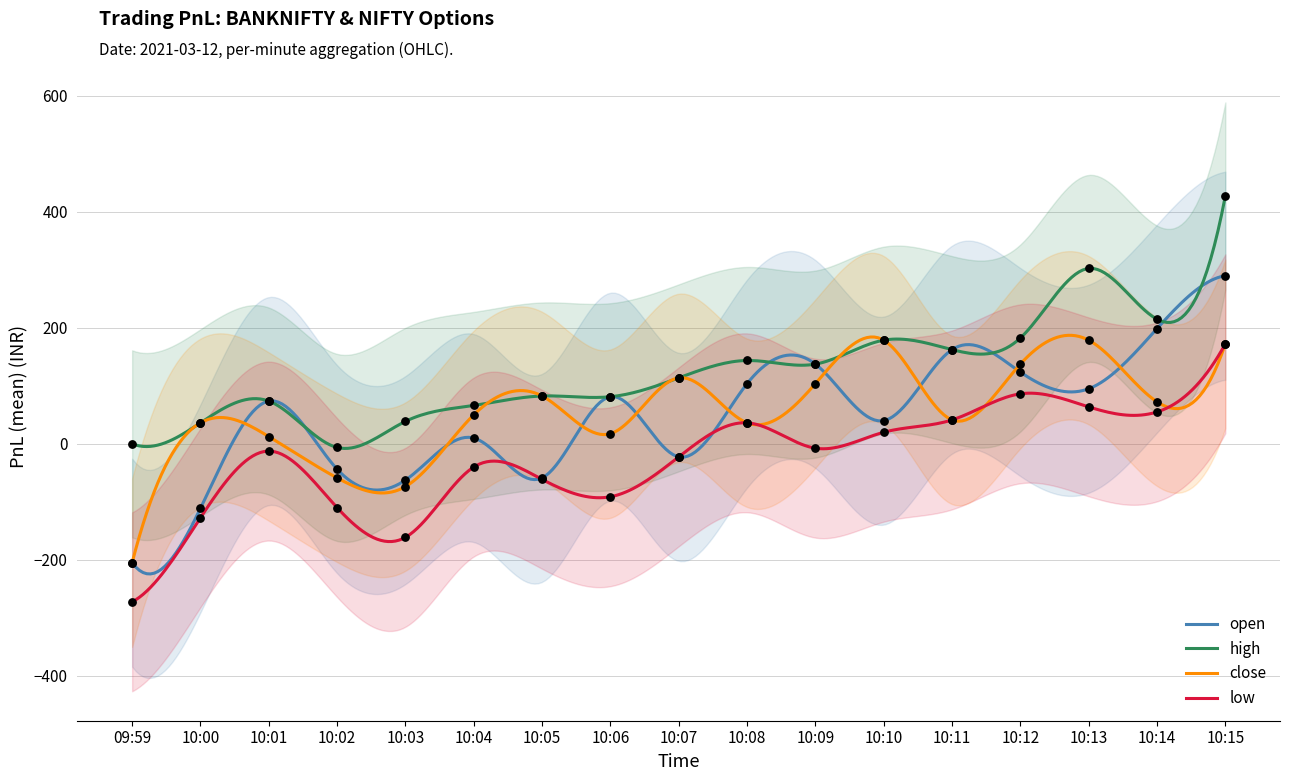

Which series contains the highest Y value?

high